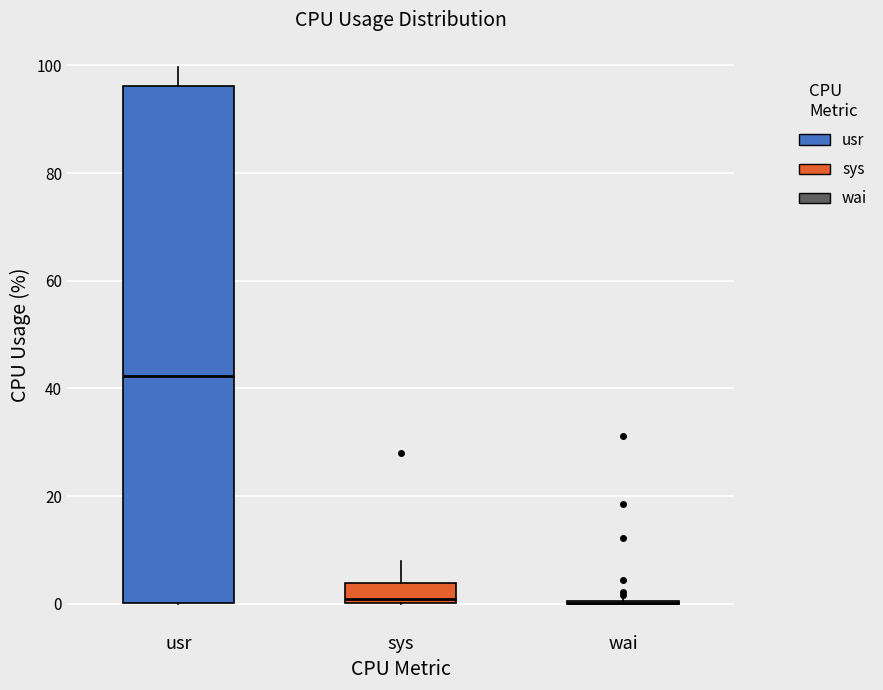

Comparing the boxes themselves (not the whiskers), which one is the tallest?

usr